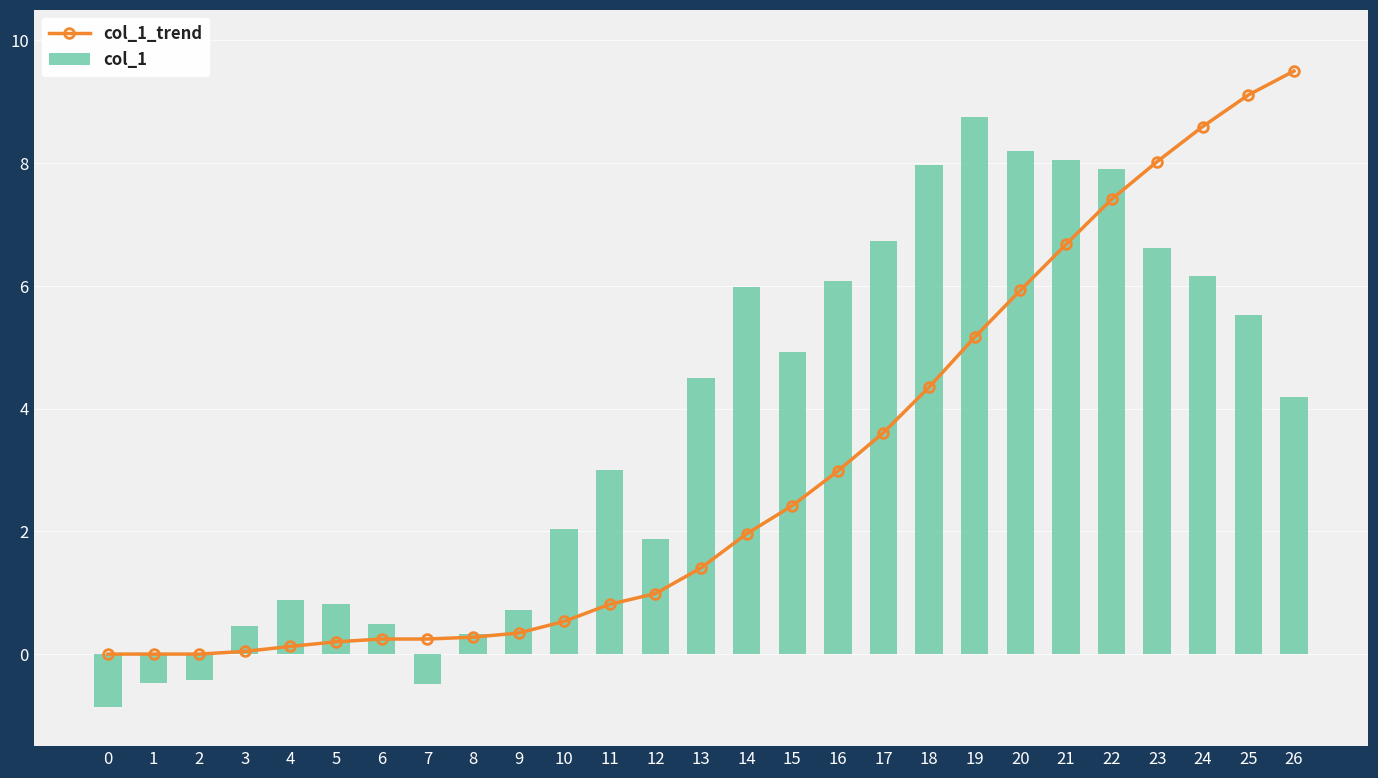

The col_1 series shows 8.8 at 16. True or false?

False